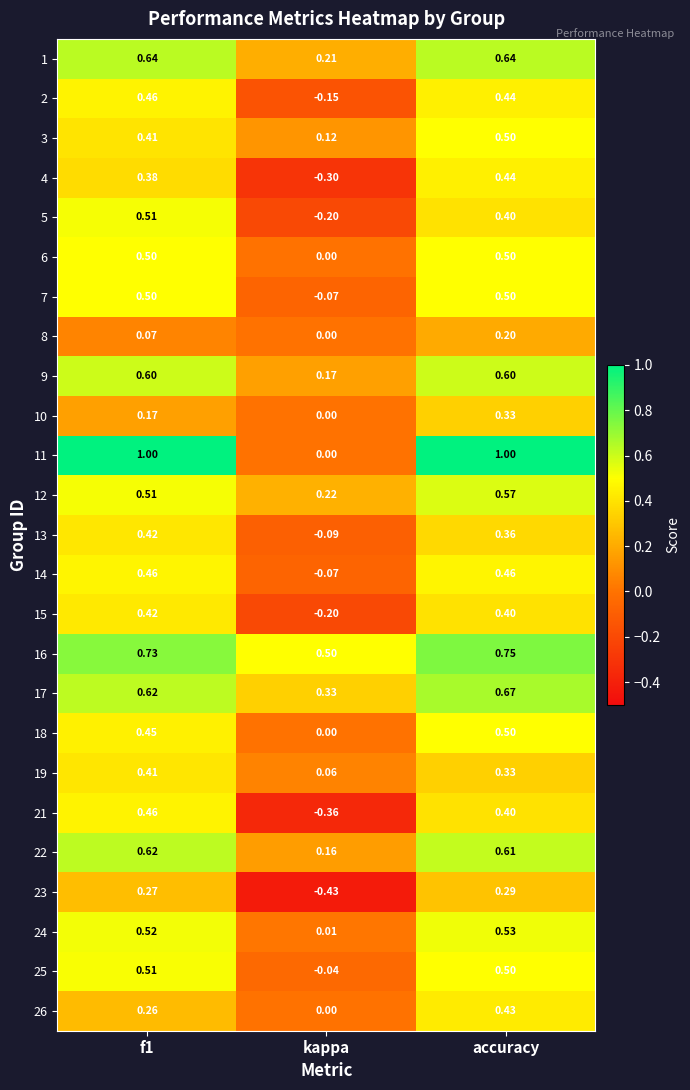

At which category is the sum across all series the highest?

accuracy